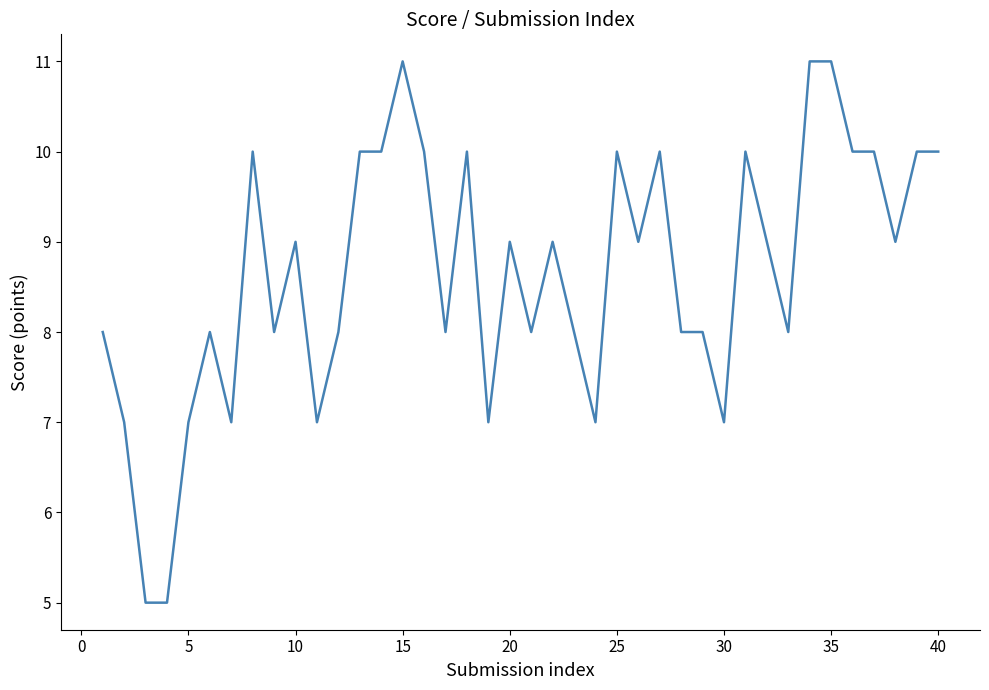

What is the maximum value shown in the chart?

11